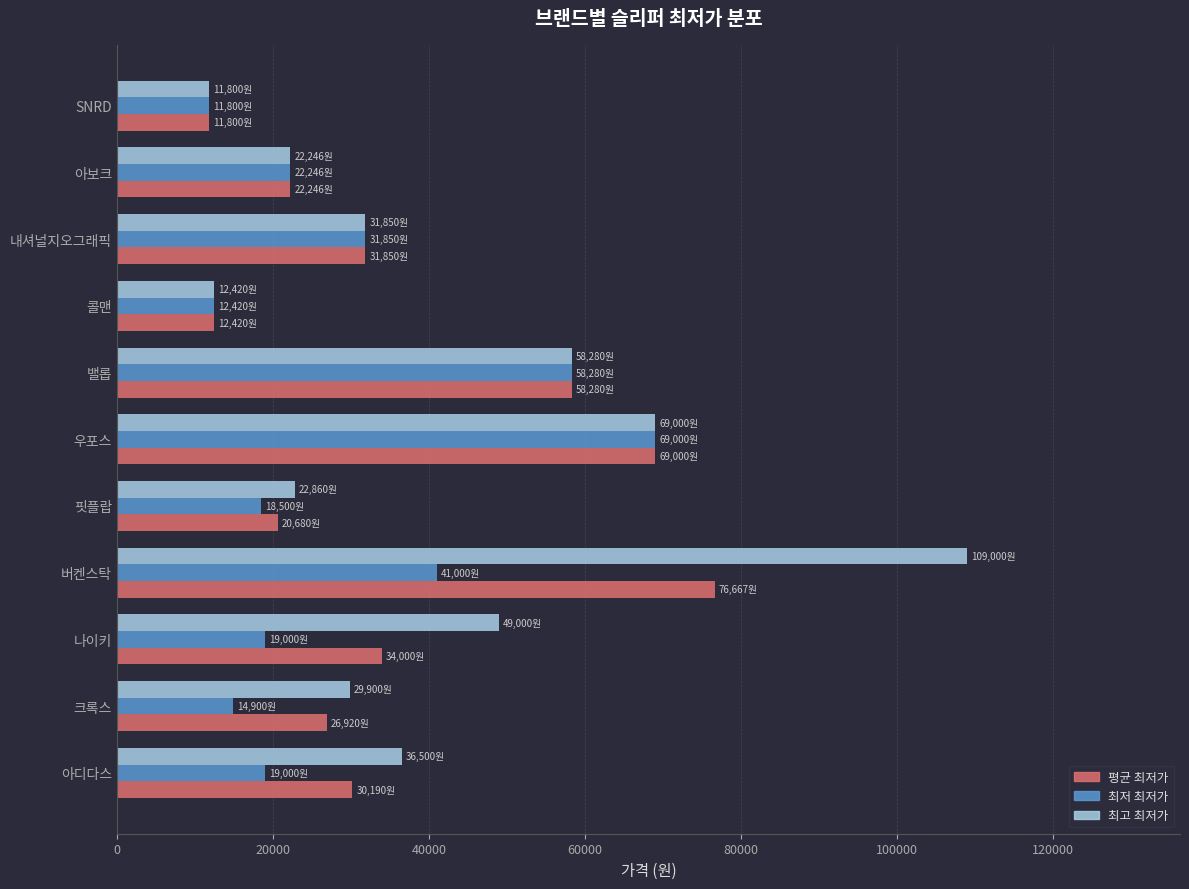

Is it true that 최저 최저가 equals 20166 at SNRD?

False